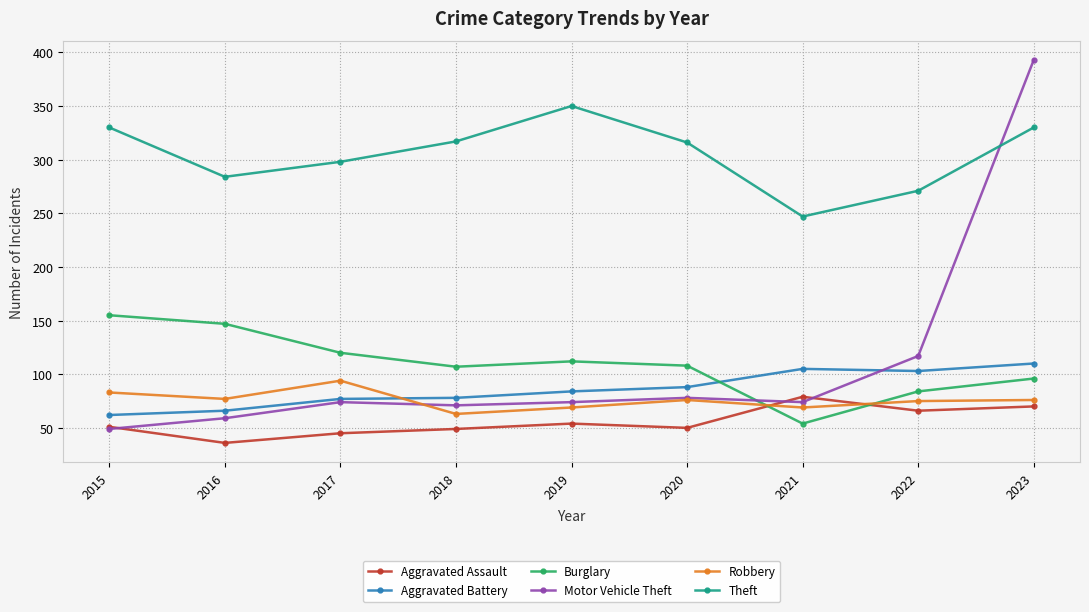

What is the difference between the highest and lowest values at 2021?

193